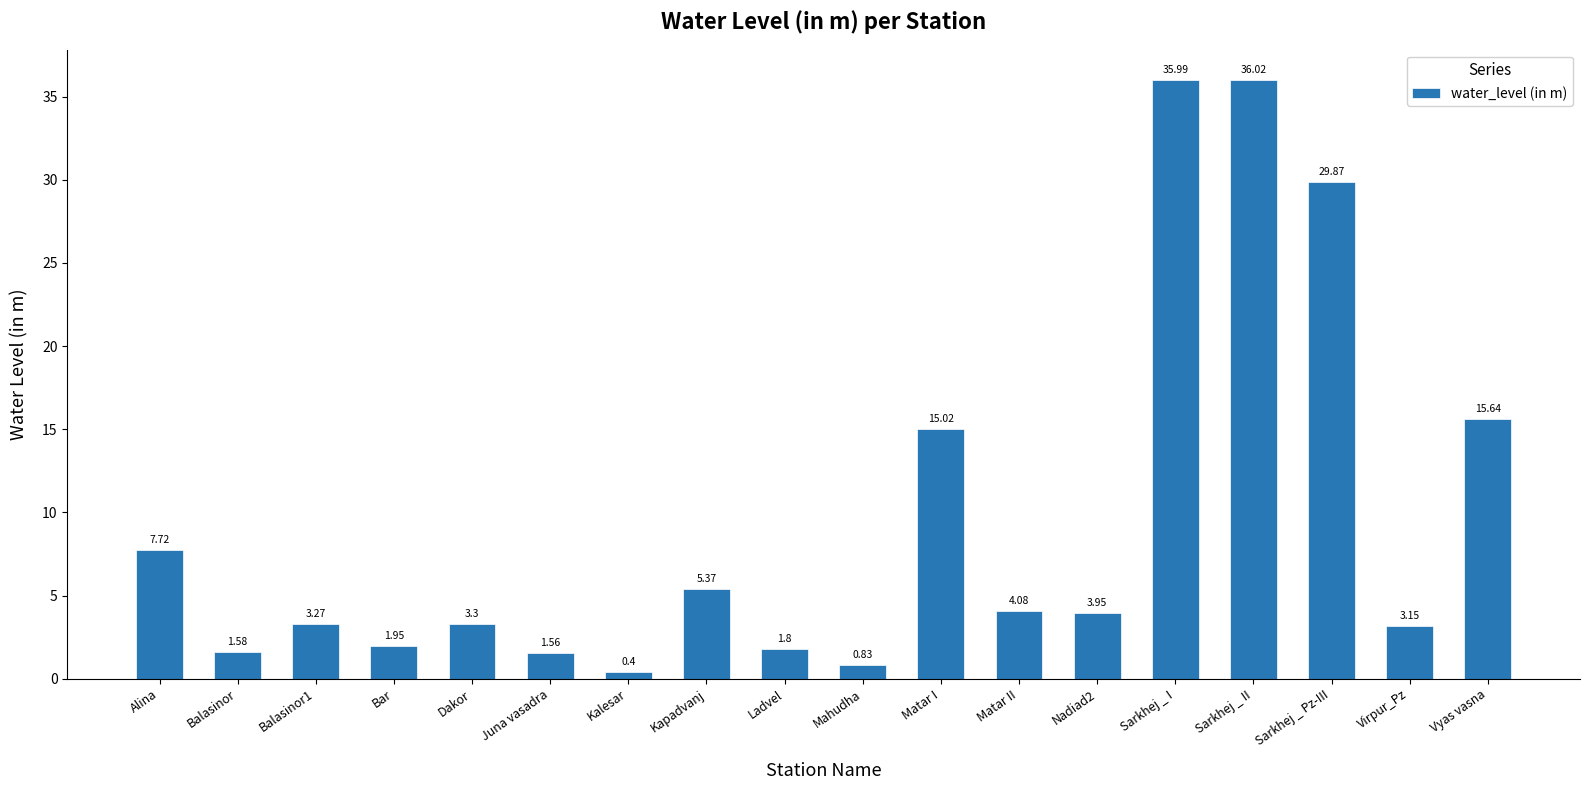

At which label does the data first exceed 3?

Alina